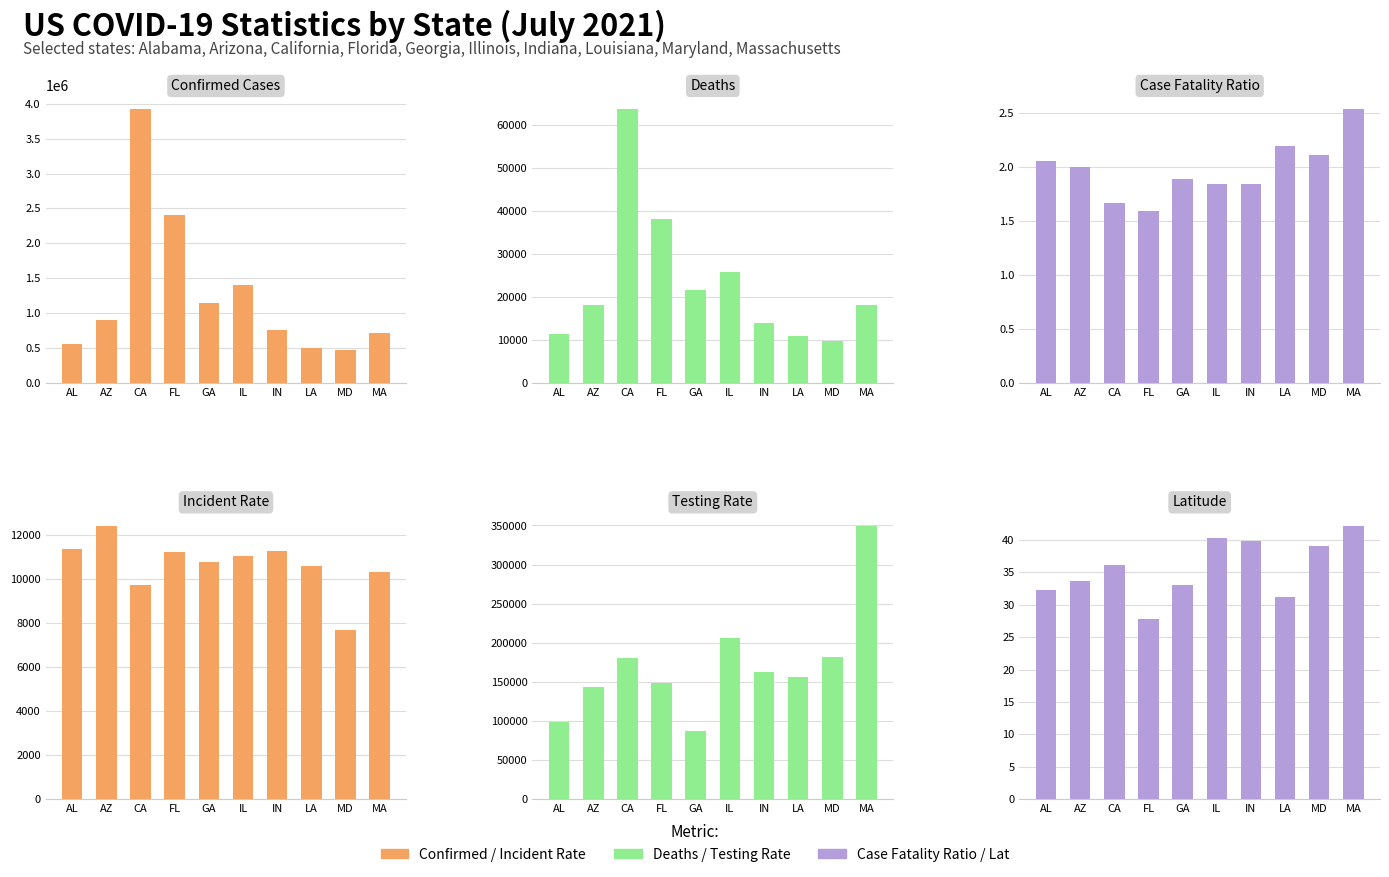

Is it true that Latitude equals 66.4 at MA?

False